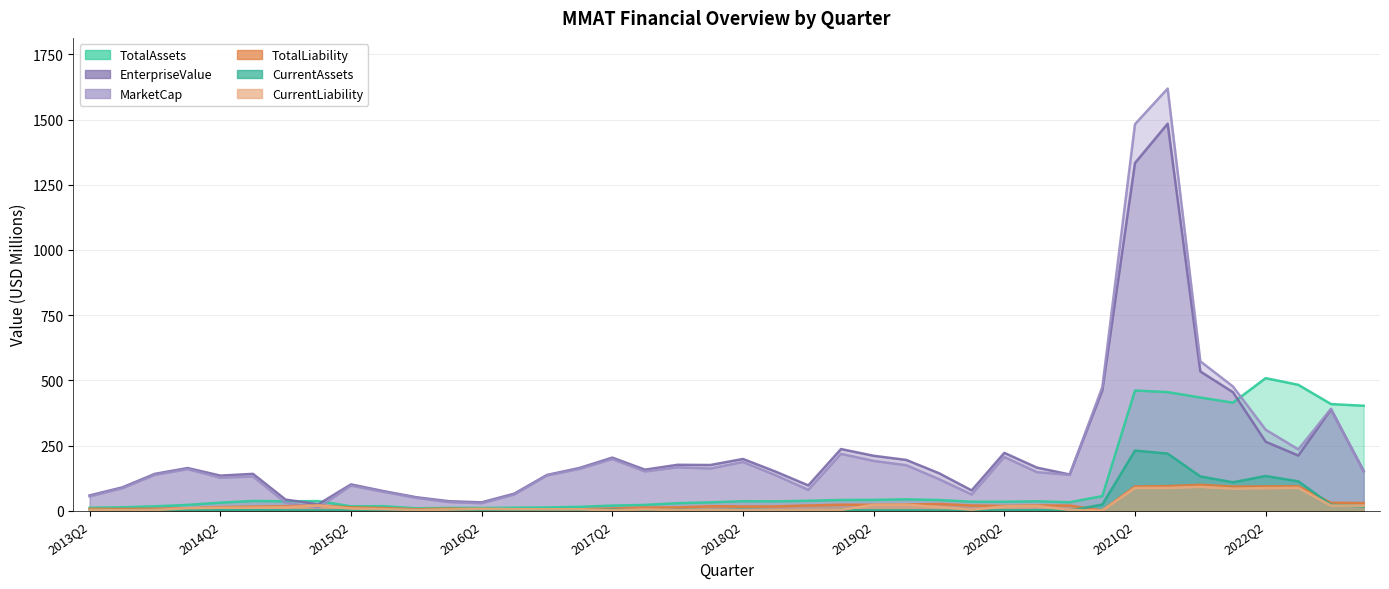

List the series in order of their peak value, highest first.

MarketCap, EnterpriseValue, TotalAssets, CurrentAssets, TotalLiability, CurrentLiability